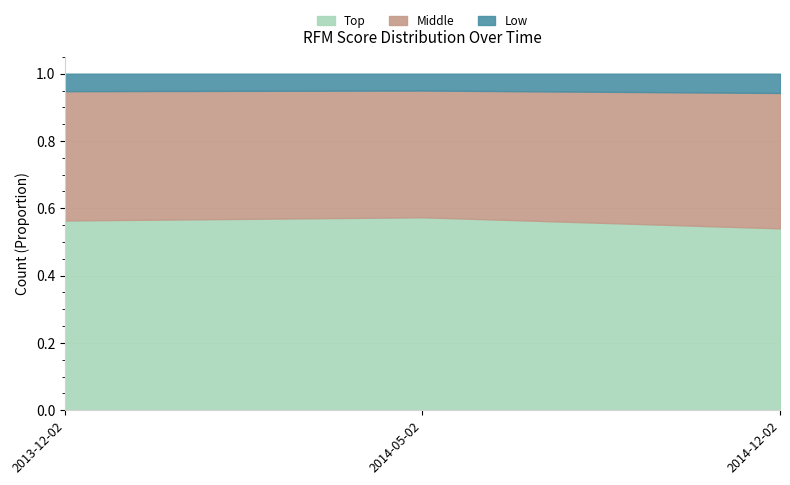

How many lines are shown in the chart?

3